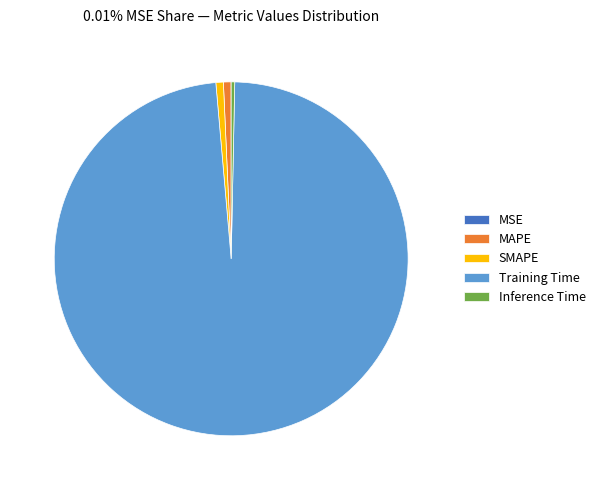

What is the largest slice in the pie chart?

Training Time